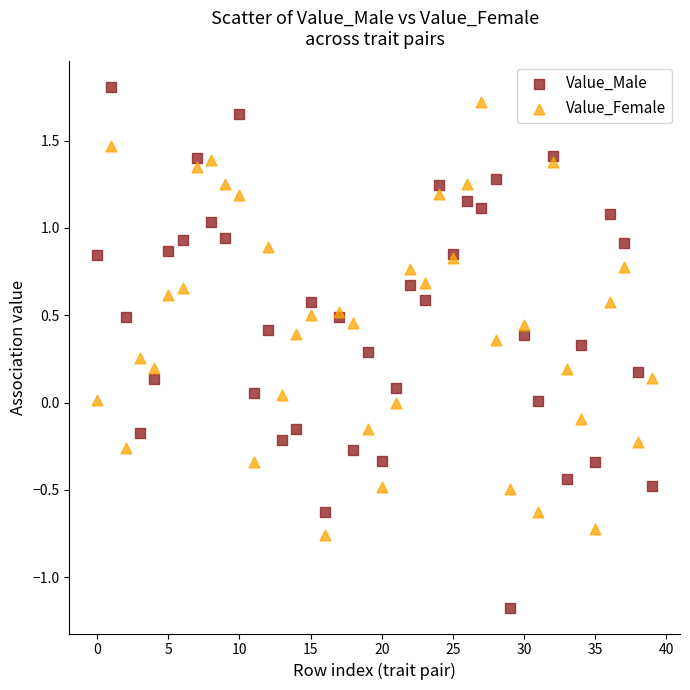

What are all the series names shown in the legend?

Value_Male, Value_Female